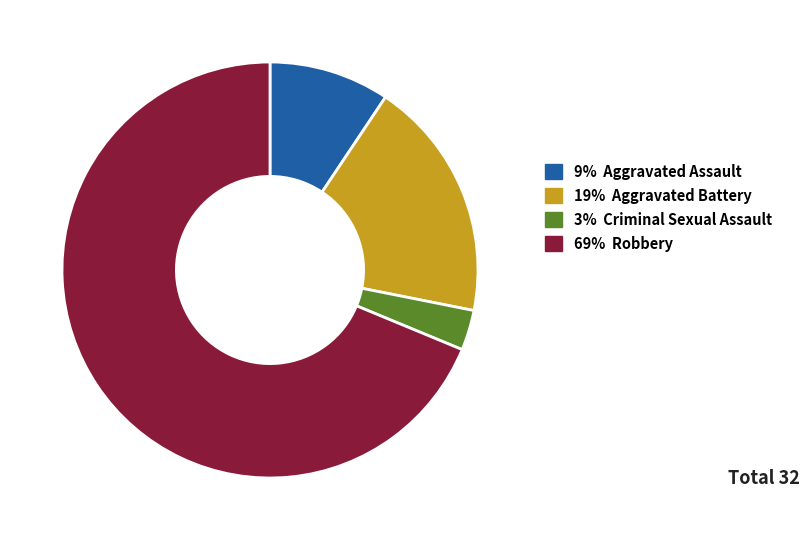

Does any single category account for the majority?

Yes